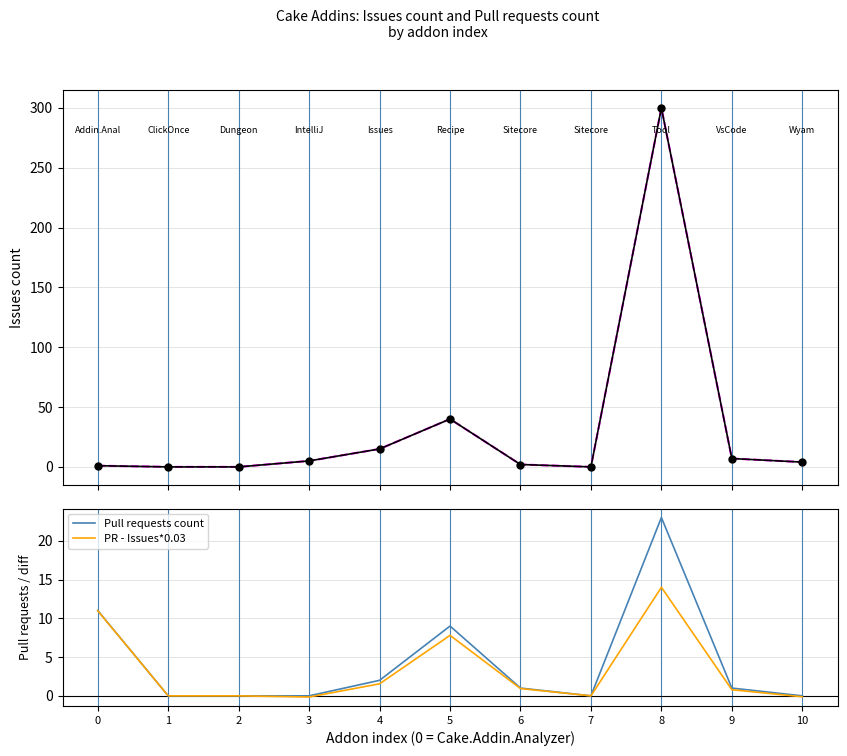

Which series has the largest range (max minus min)?

Issues count